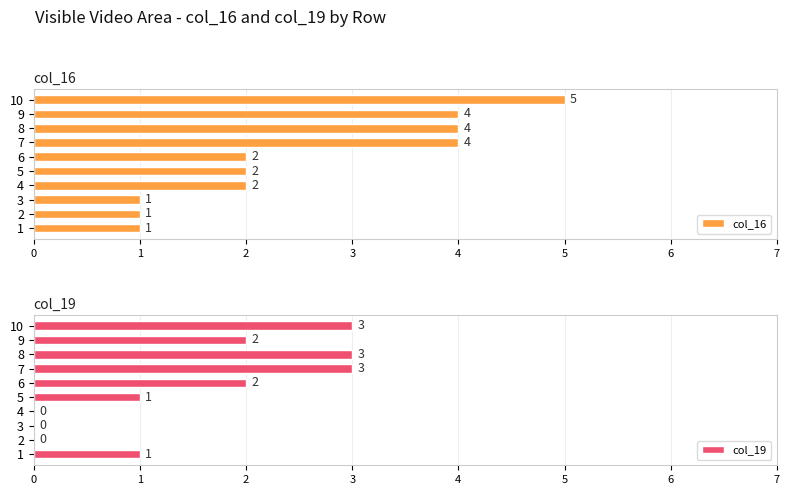

How many bars are there in total?

20